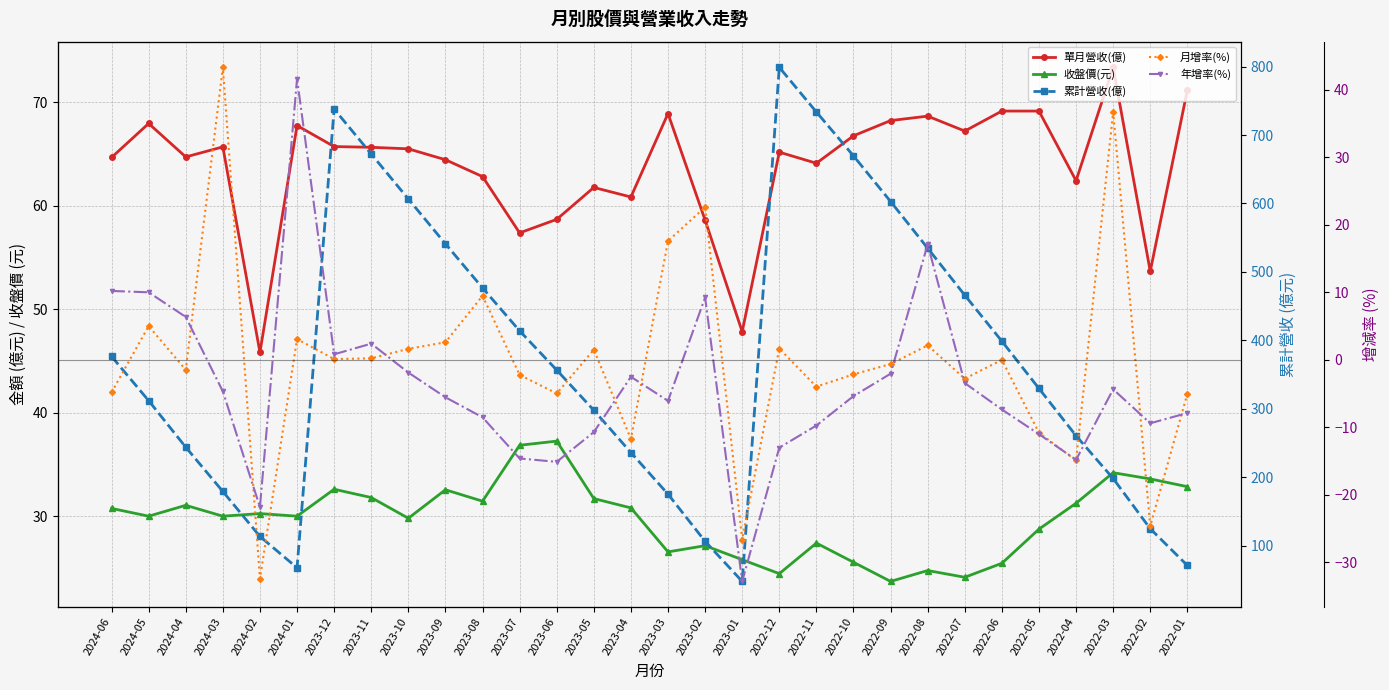

Reading left to right, transcribe all the data shown in this chart.

單月營收(億): 64.7	67.9	64.7	65.7	45.8	67.7	65.7	65.6	65.5	64.4	62.8	57.4	58.7	61.8	60.8	68.9	58.6	47.8	65.2	64.1	66.7	68.2	68.6	67.2	69.1	69.1	62.4	73.3	53.6	71.2
收盤價(元): 30.8	30.0	31.1	30.0	30.2	30.0	32.6	31.8	29.8	32.5	31.4	36.9	37.2	31.7	30.8	26.6	27.1	25.8	24.4	27.4	25.6	23.7	24.8	24.1	25.4	28.8	31.2	34.2	33.6	32.9
累計營收(億): 376.5	311.9	243.9	179.2	113.5	67.7	738.0	672.3	606.6	541.1	476.7	413.9	356.6	297.9	236.1	175.3	106.4	47.8	798.9	733.7	669.6	602.9	534.7	466.0	398.8	329.7	260.6	198.2	124.8	71.2
月增率(%): -4.8	5.0	-1.5	43.3	-32.4	3.1	0.1	0.2	1.6	2.6	9.5	-2.2	-5.0	1.5	-11.7	17.6	22.6	-26.6	1.7	-4.0	-2.1	-0.6	2.1	-2.8	0.0	-10.8	-14.9	36.7	-24.6	-5.0
年增率(%): 10.2	10.0	6.3	-4.7	-21.8	41.6	0.8	2.4	-1.9	-5.5	-8.5	-14.6	-15.1	-10.7	-2.5	-6.1	9.2	-32.8	-13.0	-9.7	-5.4	-2.0	17.1	-3.4	-7.3	-11.0	-14.8	-4.4	-9.4	-7.9